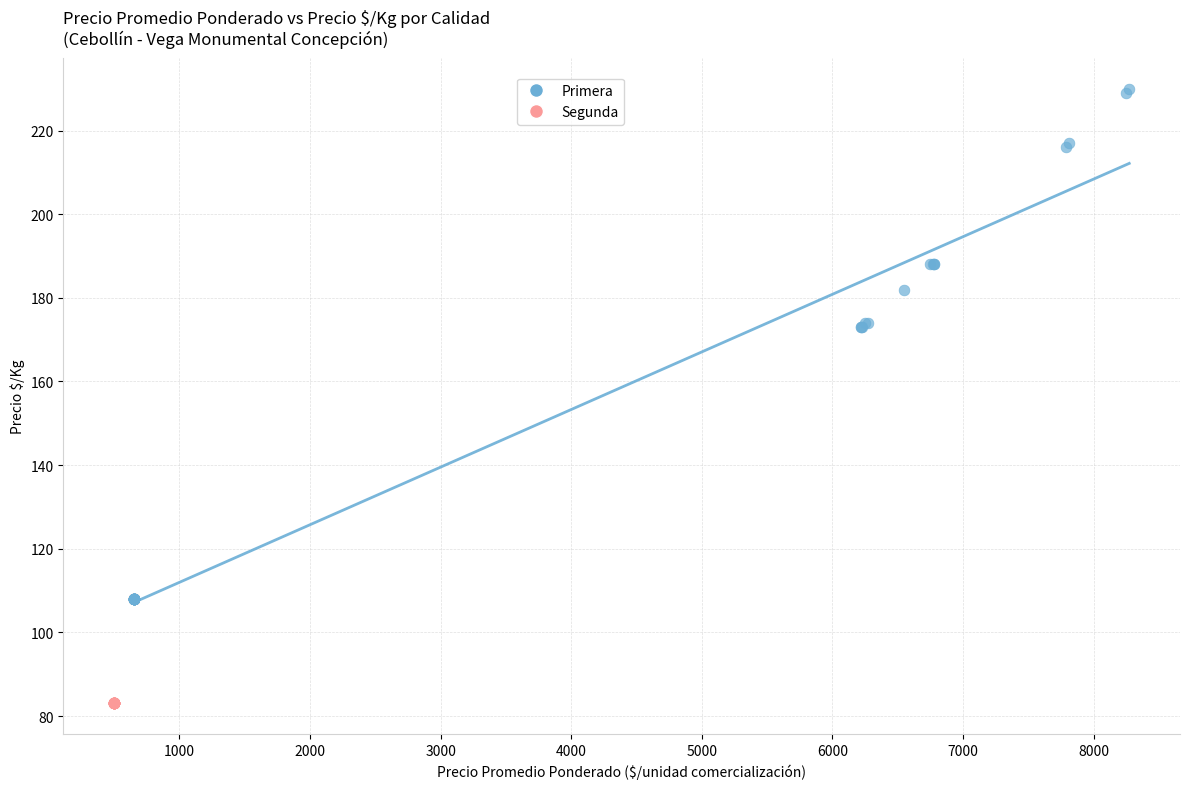

Which series reaches the minimum Y coordinate?

Segunda